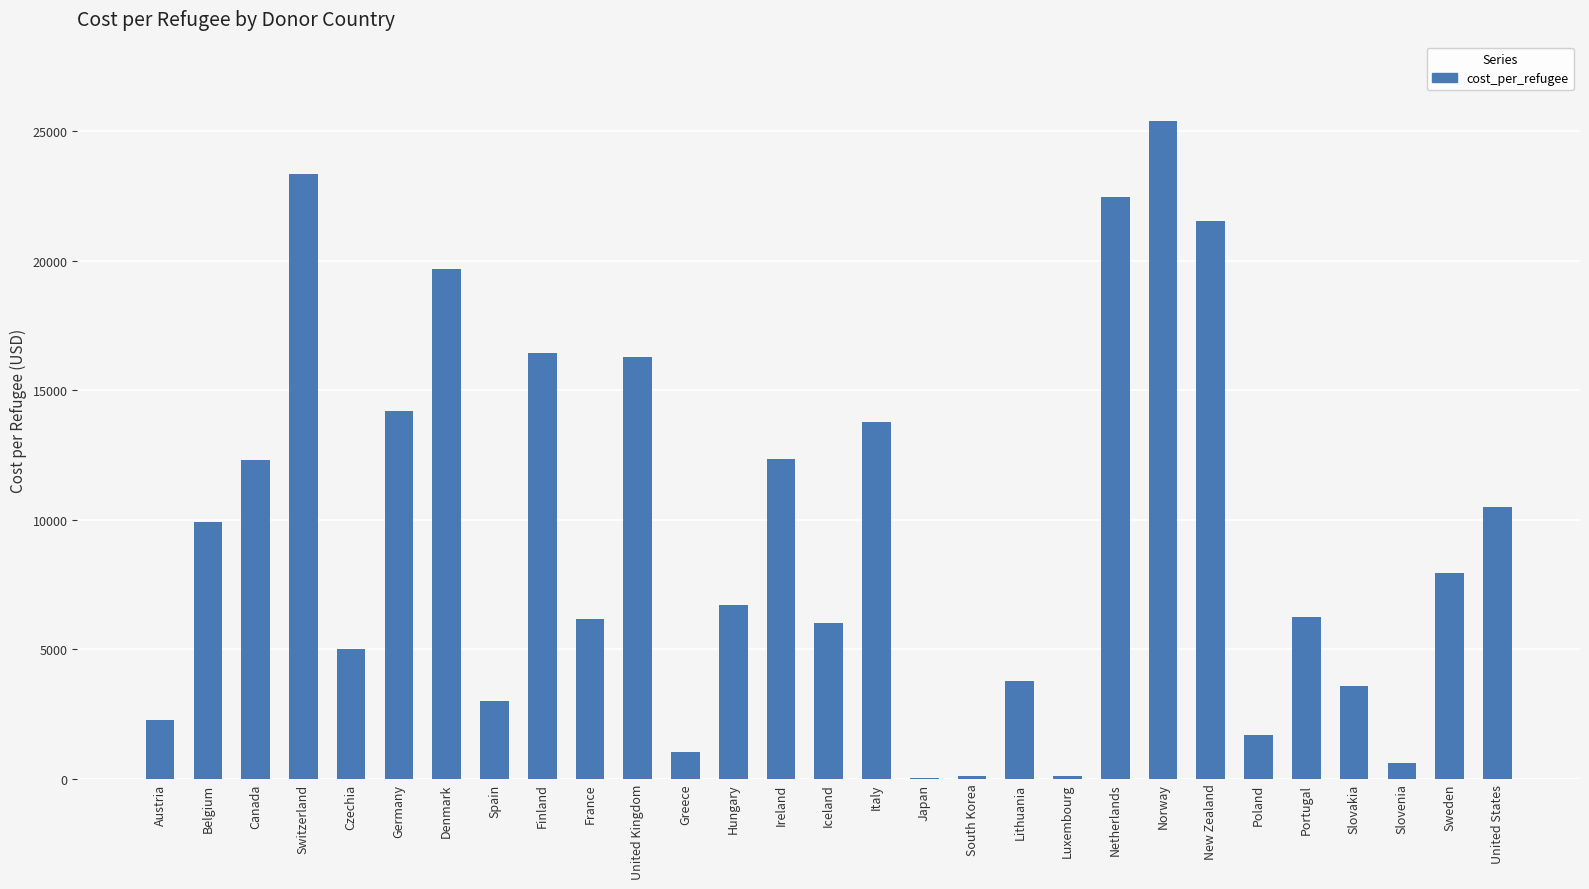

What is the average value?

9397.8